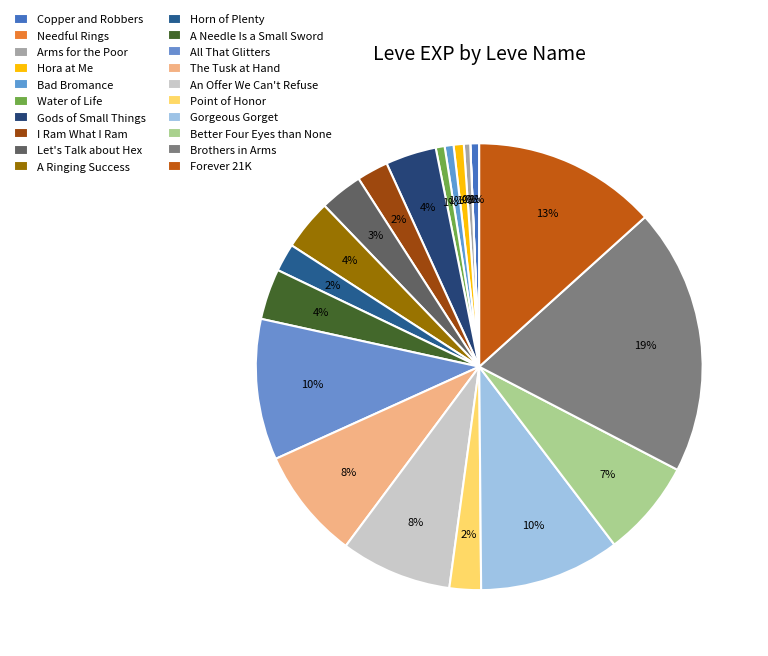

What percentage is the Brothers in Arms slice, to the nearest percent?

19%